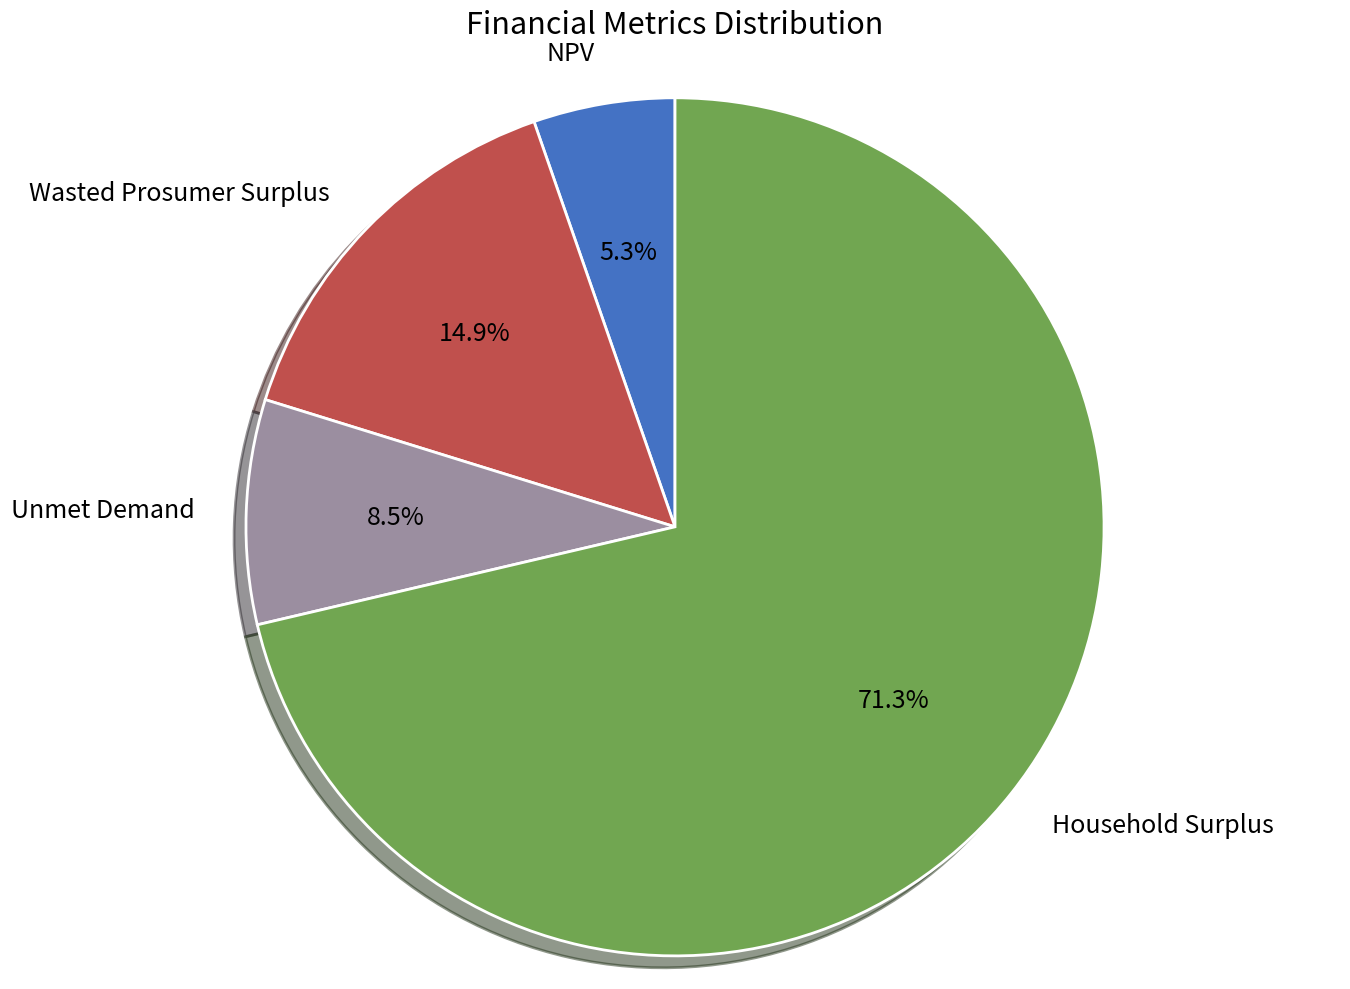

Which slice is the smallest?

NPV